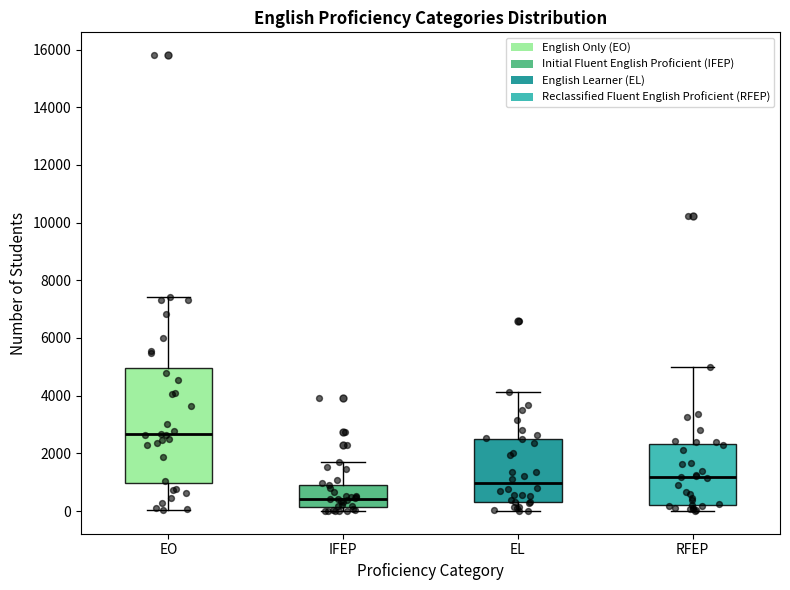

Which box has the highest median line?

EO